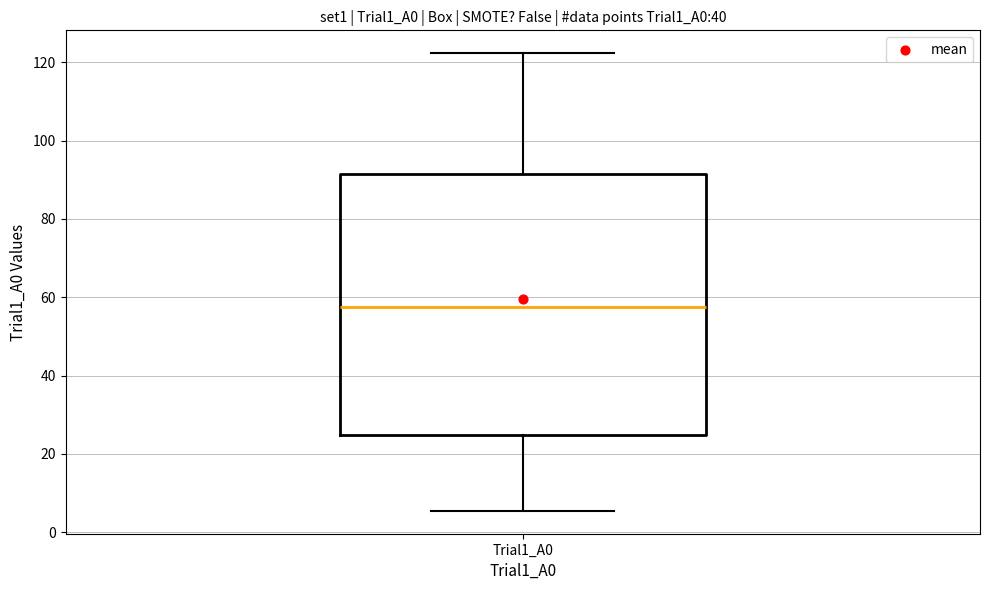

Where is the upper edge of the box for Trial1_A0 on the y-axis? The values are not printed on the chart, so give them approximately, as read against the axis.

92